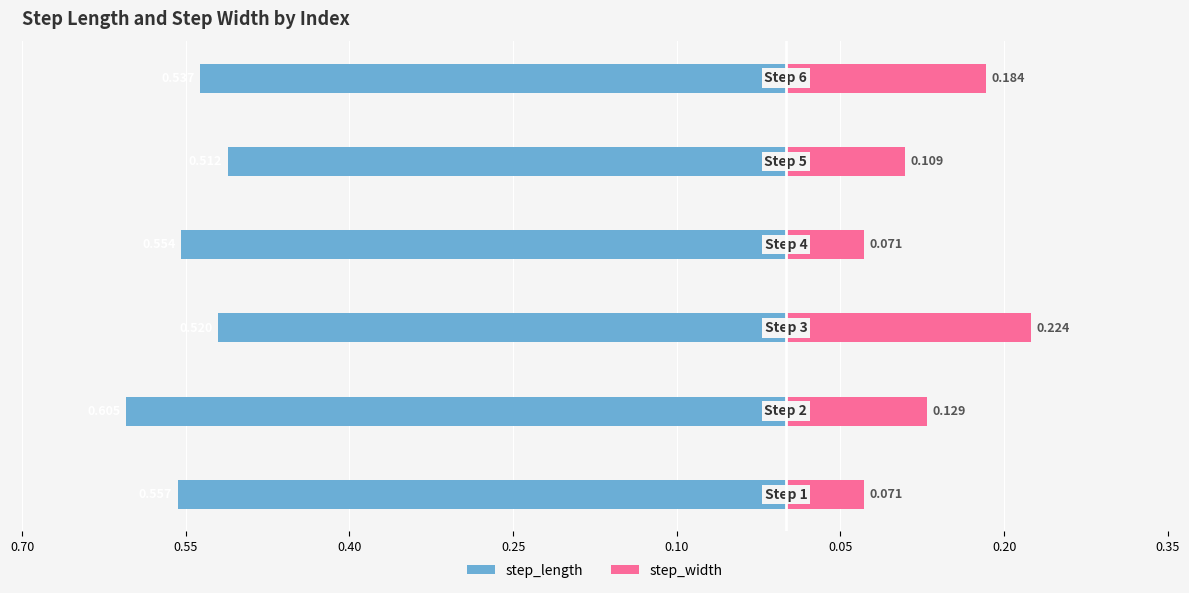

How many groups of bars are there?

6